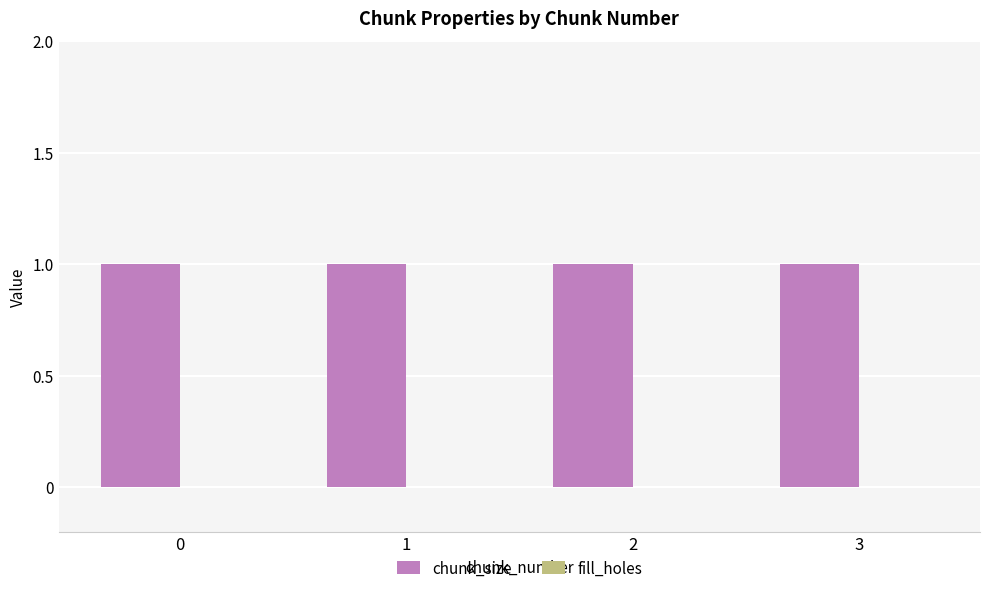

Rank the series by their maximum value, from highest to lowest.

chunk_size, fill_holes